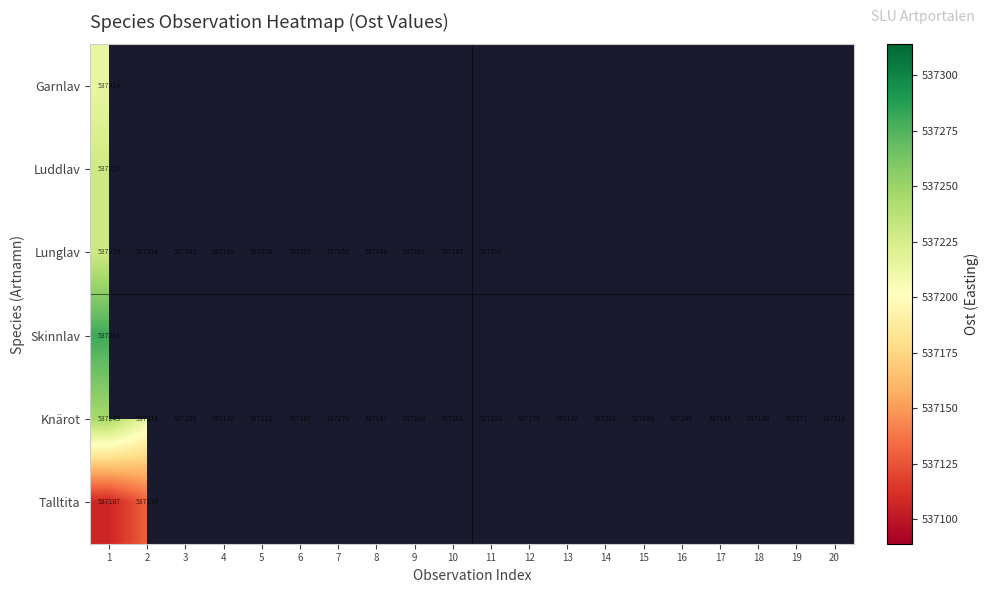

What is the average value of the Knärot series?

537197